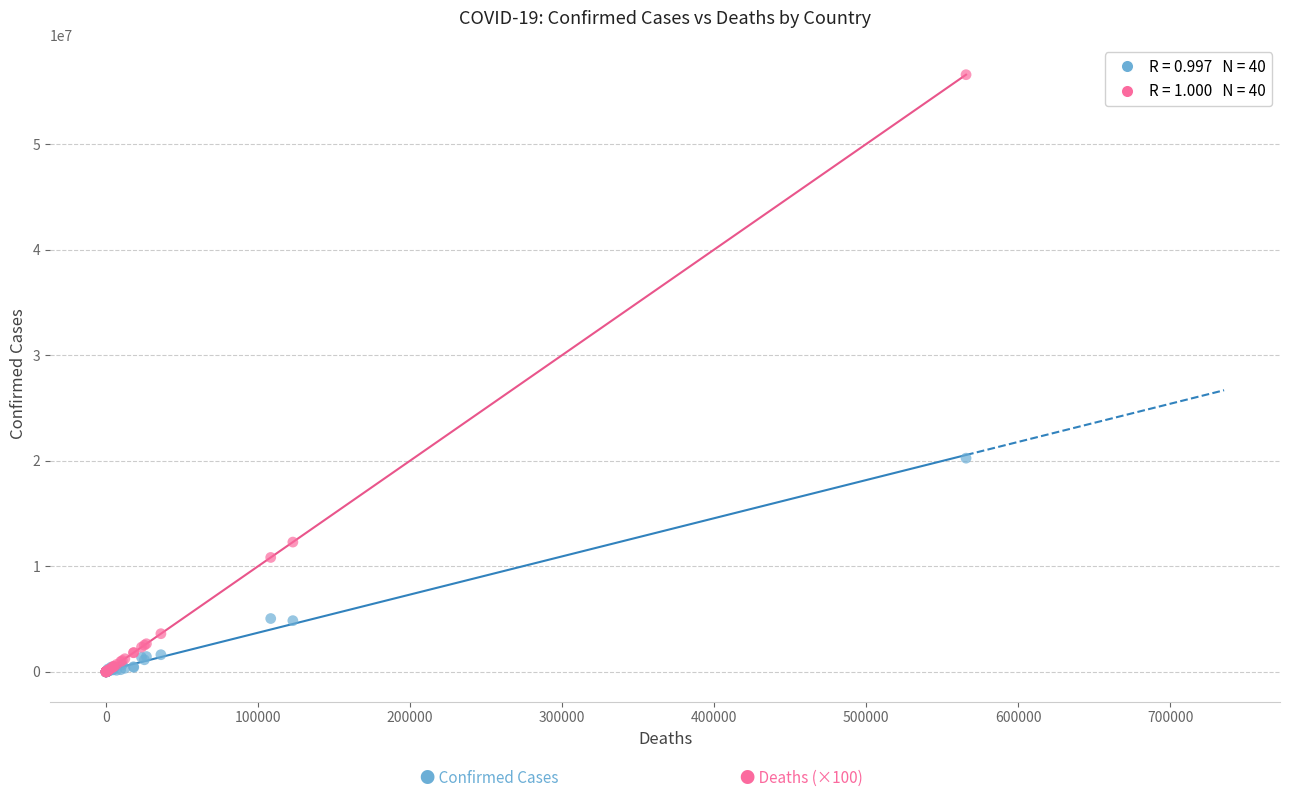

Across all series, what Y value is closest to 28287500?

20245085